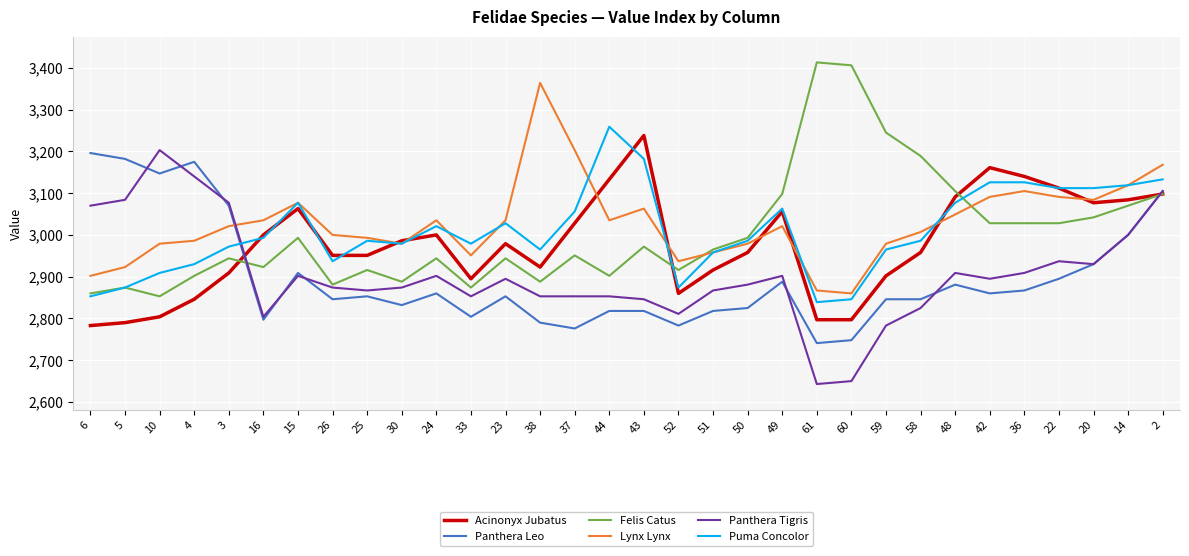

What is the minimum value for Lynx Lynx?

2860